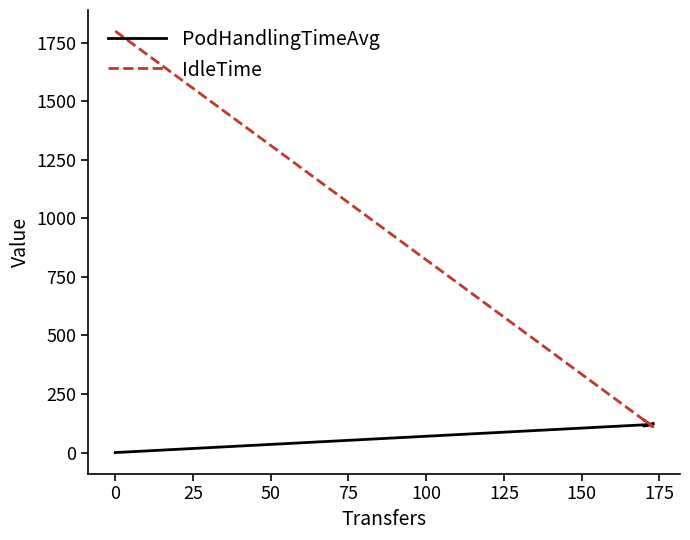

The value of IdleTime at 25 is 240.3. True or false?

False